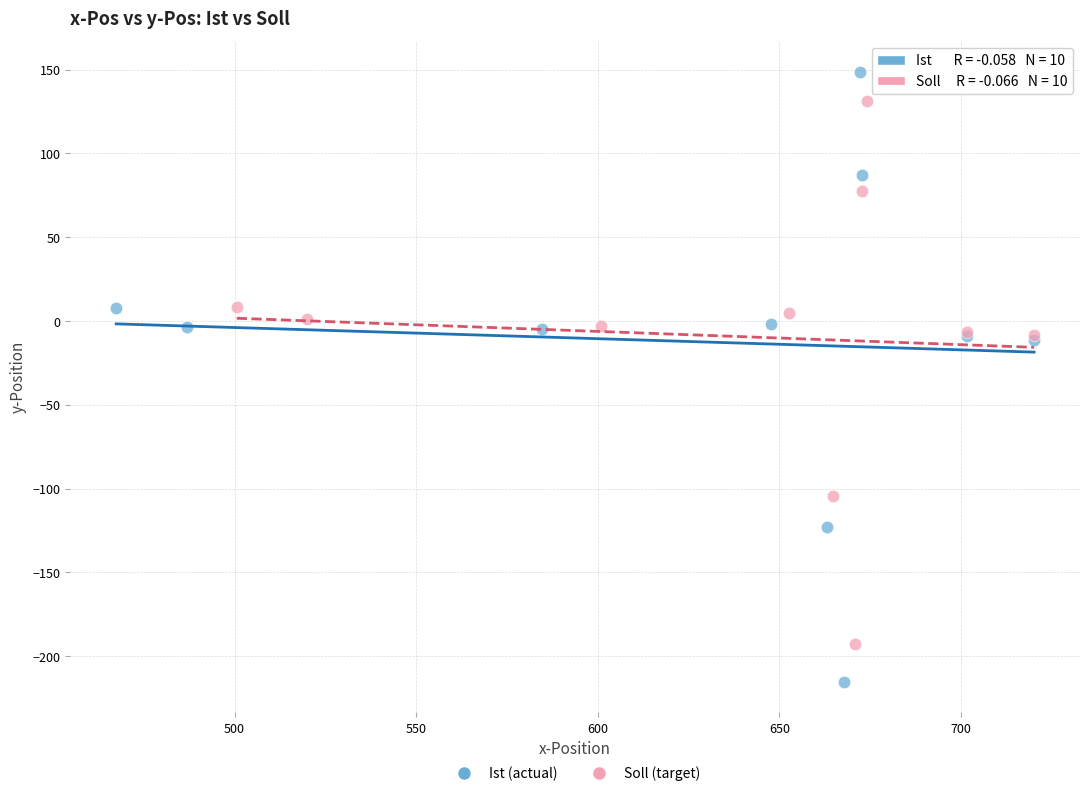

Which series contains the highest Y value?

Ist (actual)